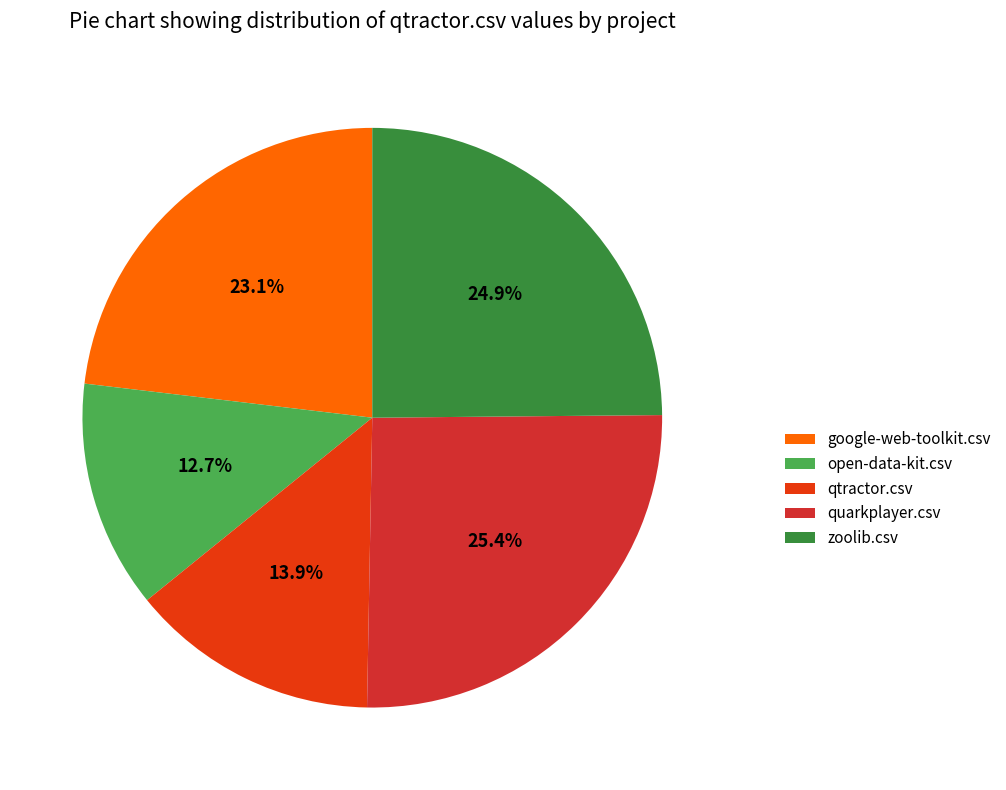

How many segments does this pie chart have?

5